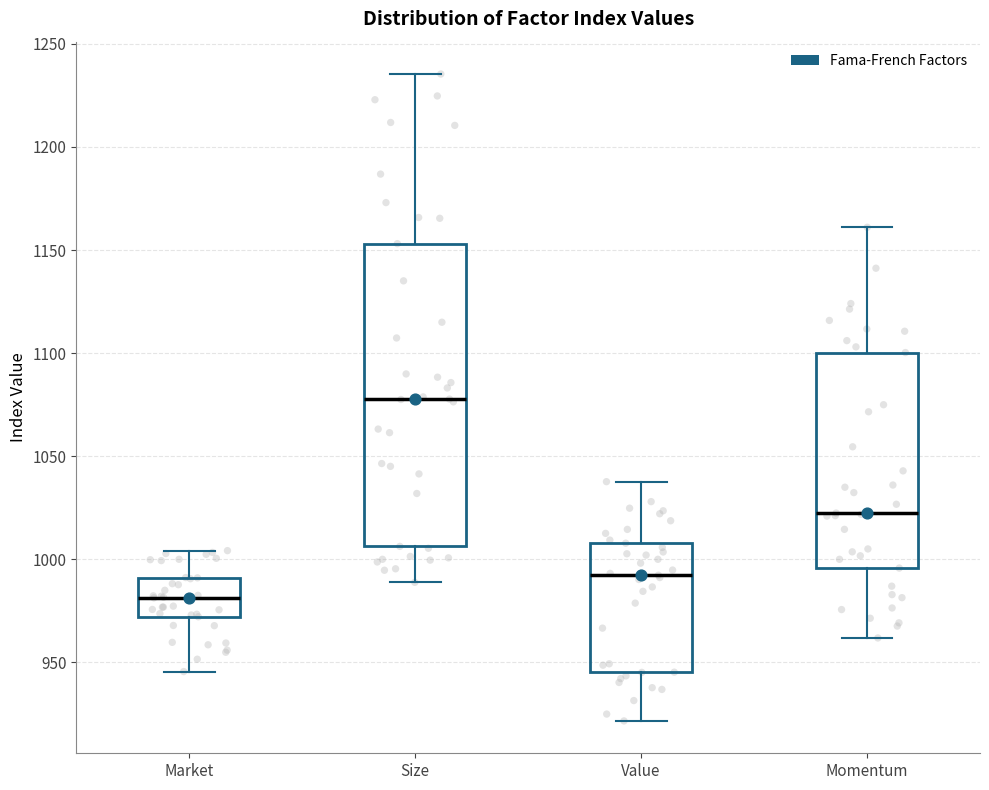

Reading left to right, read every box against the y-axis: the position of its median line, the range the box covers, and the ends of its whiskers. The values are not printed on the chart, so give them approximately, as read against the axis.

Market: median 980, box 970 to 990, whiskers 945 to 1005
Size: median 1080, box 1005 to 1155, whiskers 990 to 1235
Value: median 990, box 945 to 1010, whiskers 920 to 1040
Momentum: median 1020, box 995 to 1100, whiskers 960 to 1160